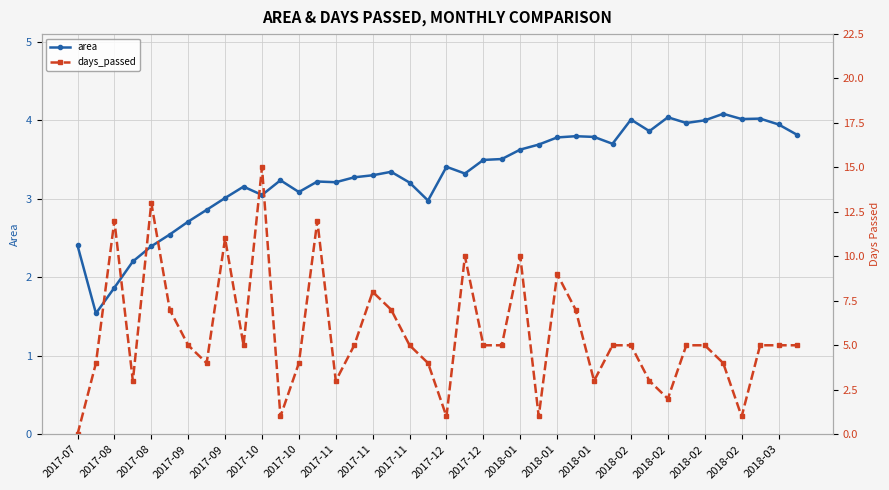

The value of days_passed at 2017-07 is 0.0. True or false?

True